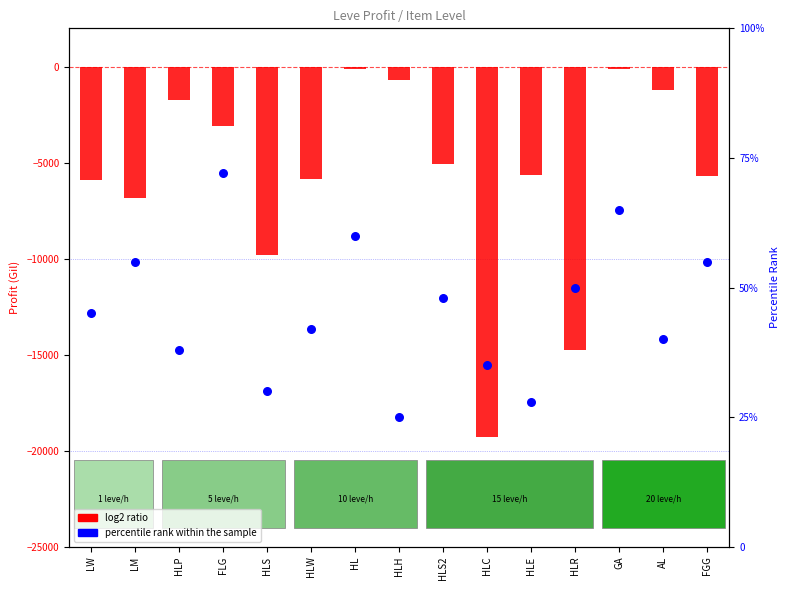

Which series contains the lowest Y value?

log2 ratio